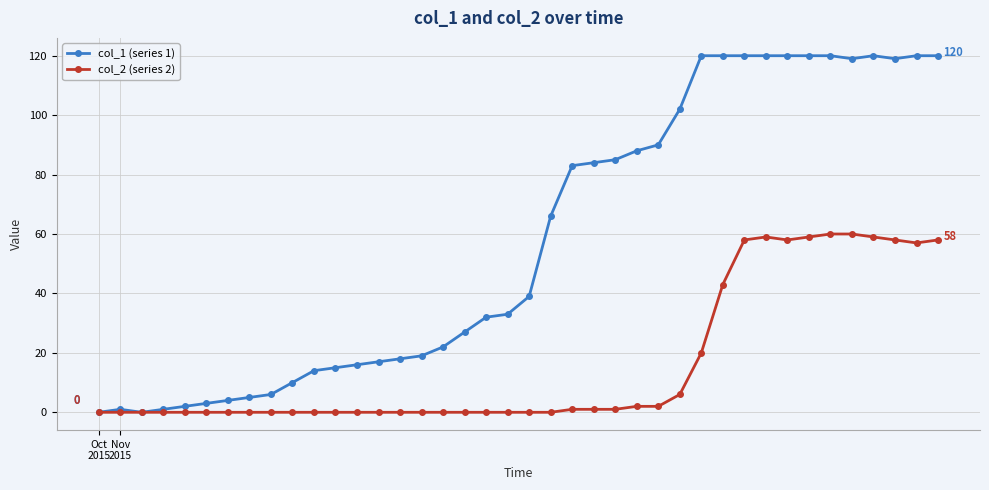

Which series has the largest range (max minus min)?

col_1 (series 1)